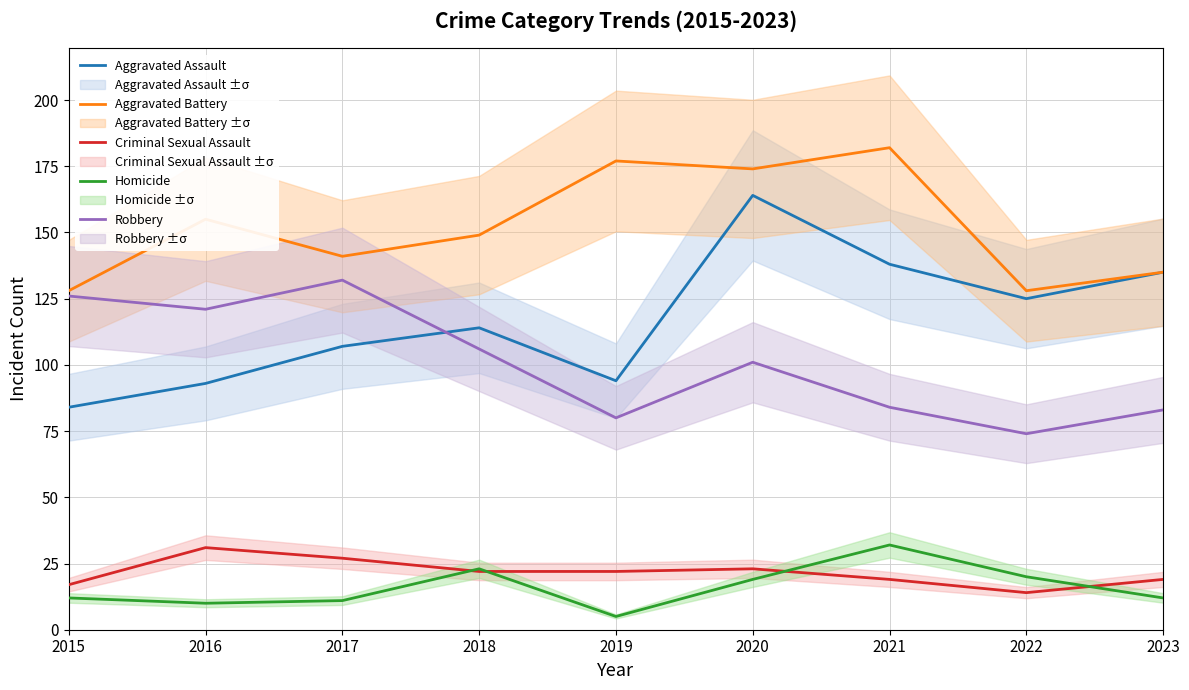

Reading left to right, what are all the values shown in this chart?

Aggravated Assault: 2015=84	2016=93	2017=107	2018=114	2019=94	2020=164	2021=138	2022=125	2023=135
Aggravated Battery: 2015=128	2016=155	2017=141	2018=149	2019=177	2020=174	2021=182	2022=128	2023=135
Criminal Sexual Assault: 2015=17	2016=31	2017=27	2018=22	2019=22	2020=23	2021=19	2022=14	2023=19
Homicide: 2015=12	2016=10	2017=11	2018=23	2019=5	2020=19	2021=32	2022=20	2023=12
Robbery: 2015=126	2016=121	2017=132	2018=106	2019=80	2020=101	2021=84	2022=74	2023=83